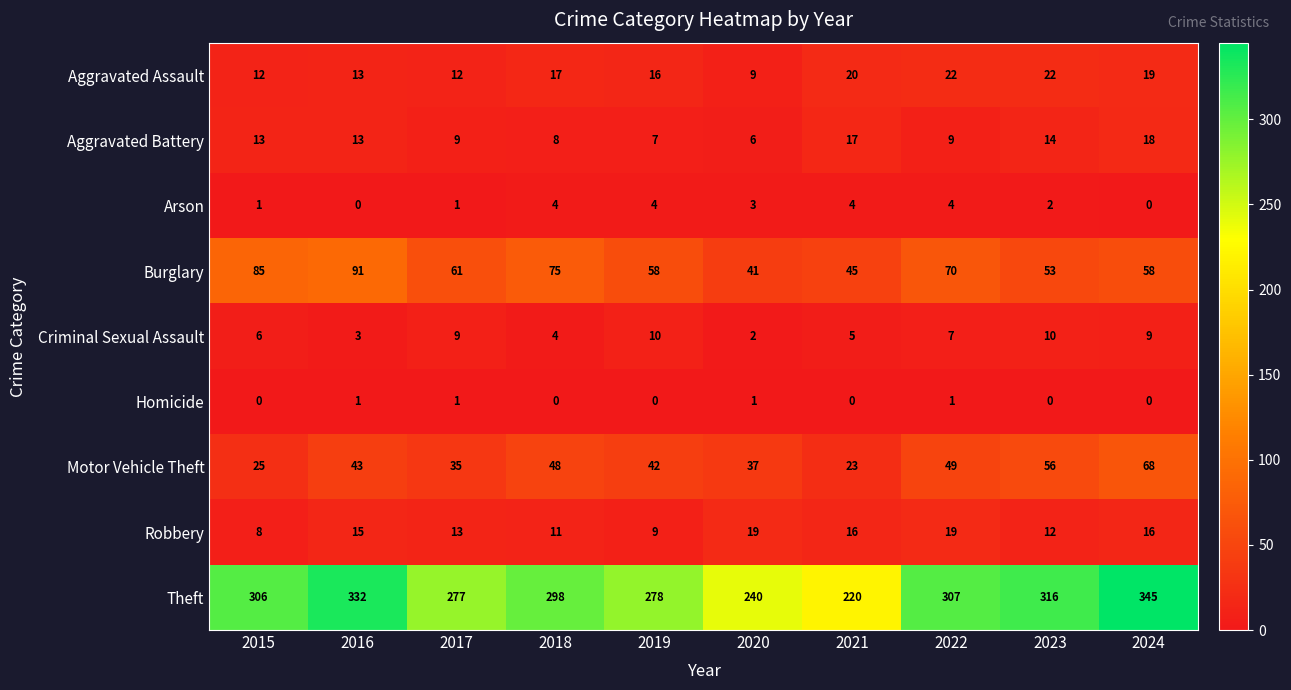

What is the minimum value for Aggravated Assault?

9